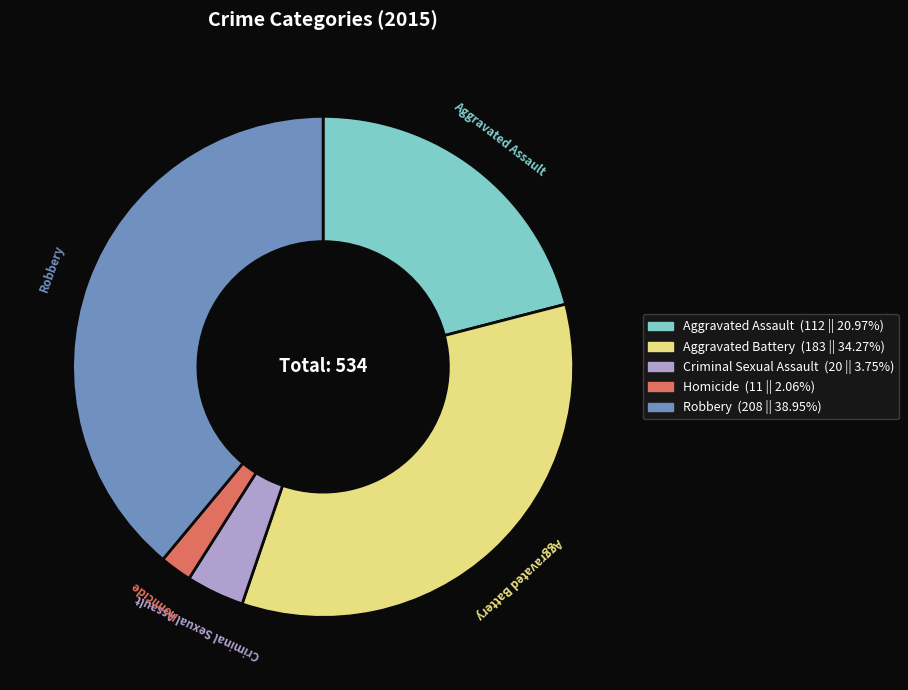

Rank the categories by value from lowest to highest.

Homicide, Criminal Sexual Assault, Aggravated Assault, Aggravated Battery, Robbery